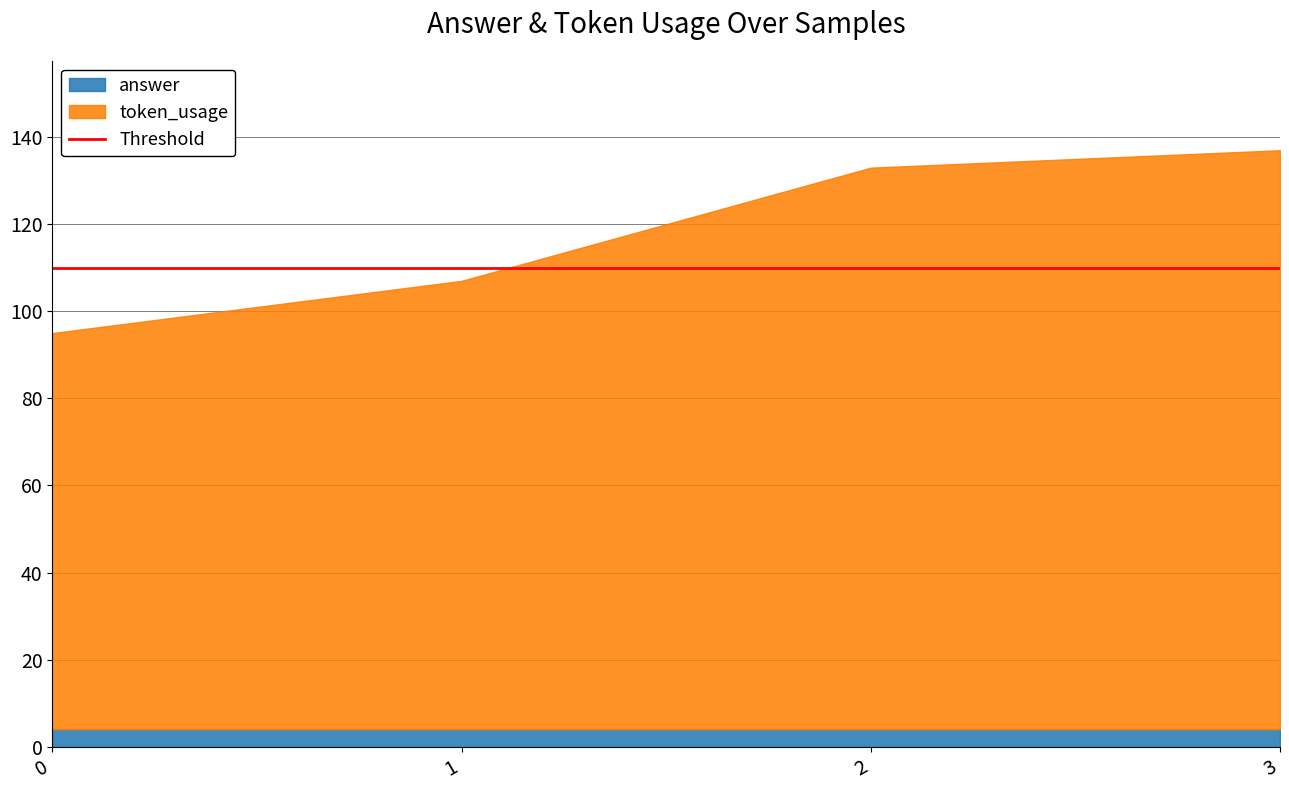

What is the value of the token_usage point at the 2nd from the left?

103